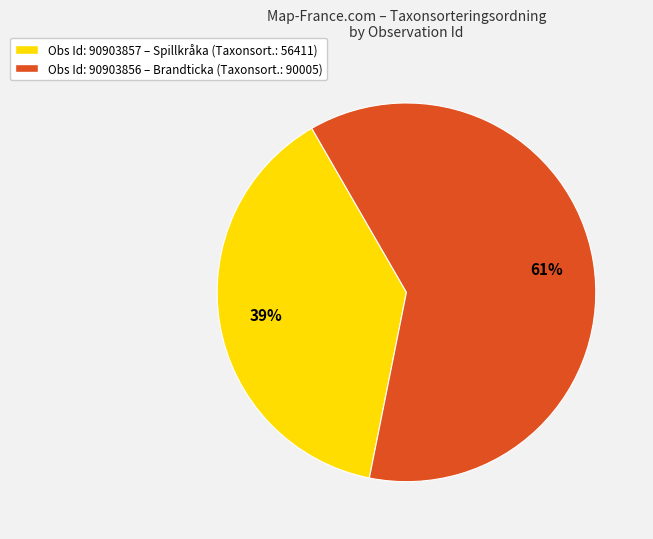

To the nearest percent, what is the combined percentage of Obs Id: 90903857 – Spillkråka (Taxonsort.: 56411) and Obs Id: 90903856 – Brandticka (Taxonsort.: 90005)?

100%